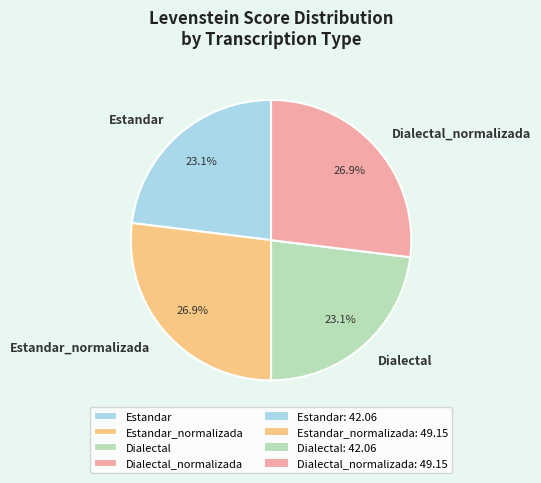

What is the ratio of the value at Estandar_normalizada to the value at Estandar?

1.2